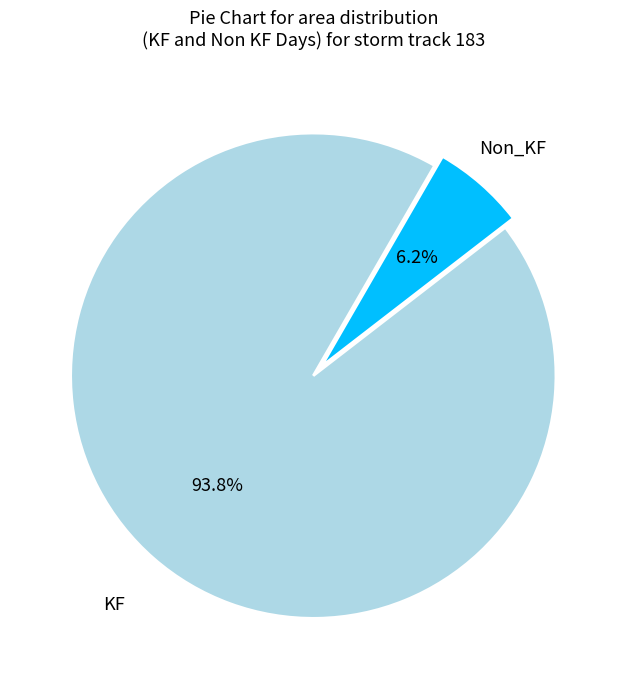

Between KF and Non_KF, which is larger?

KF